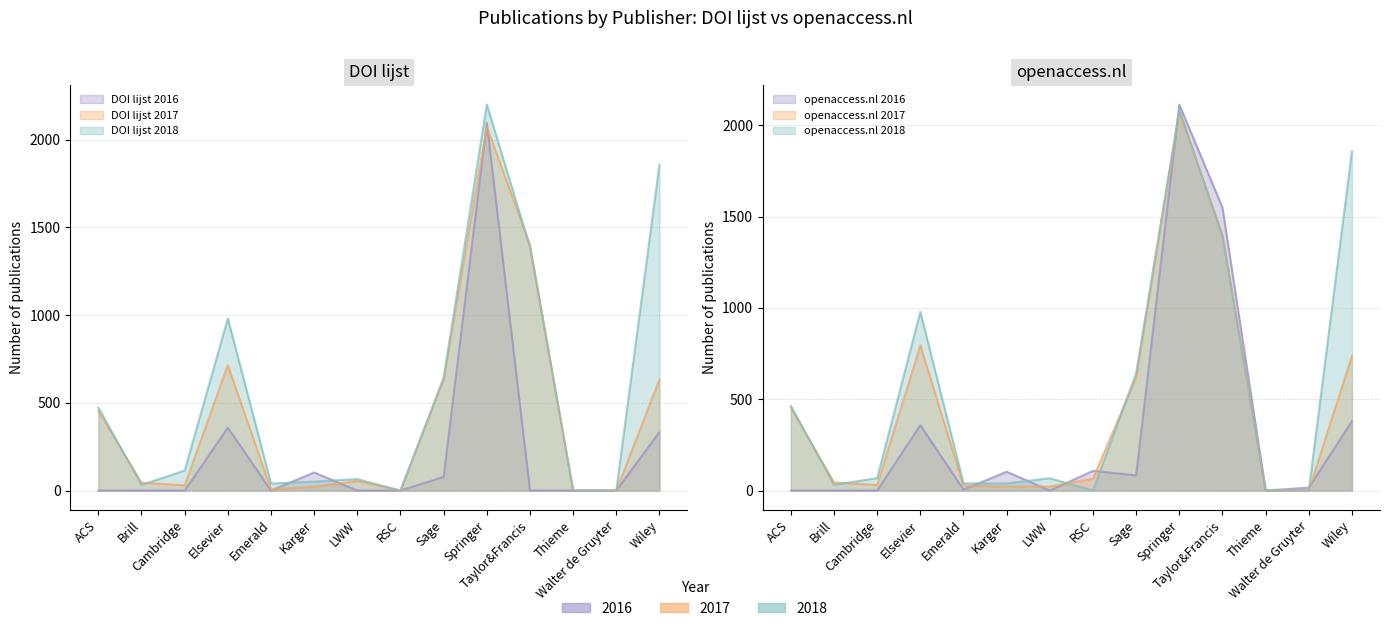

Which series ends up on top after the final intersection of openaccess.nl 2016 and openaccess.nl 2018?

openaccess.nl 2018